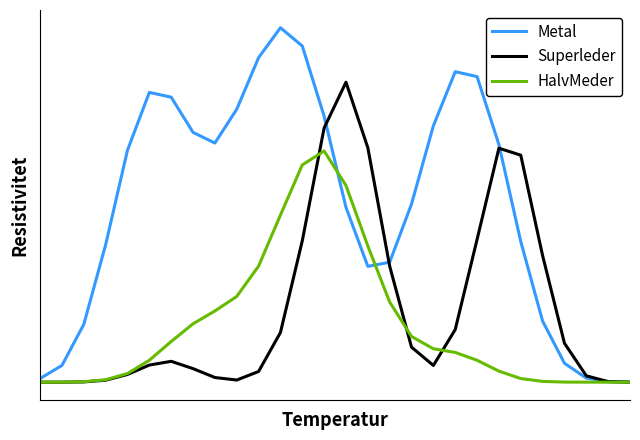

Does the chart display data point markers on the line(s)?

No